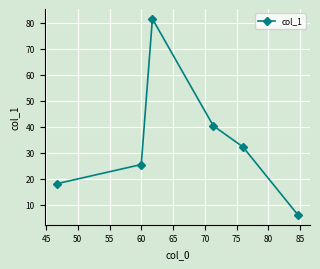

Reading left to right, transcribe all the data shown in this chart.

18.0	25.4	81.5	40.3	32.2	6.0